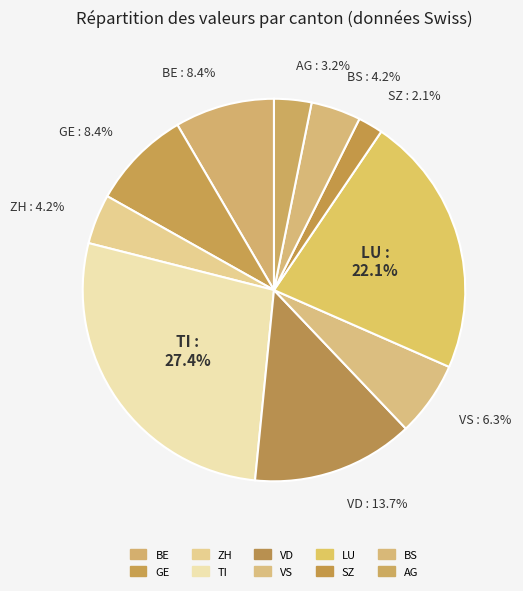

Count the number of slices in the pie.

10